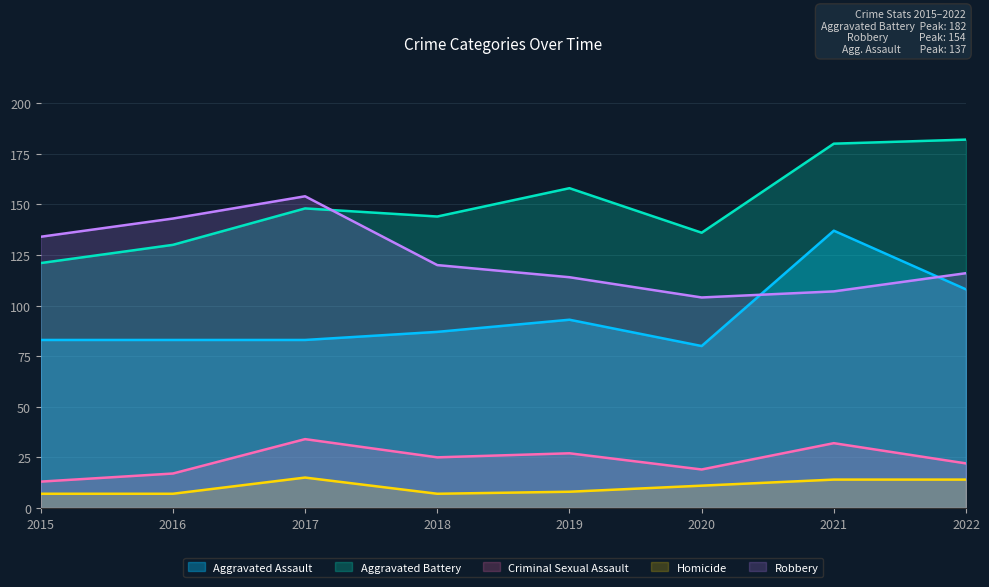

True or false: Aggravated Battery has a value of 37 at 2020.

False